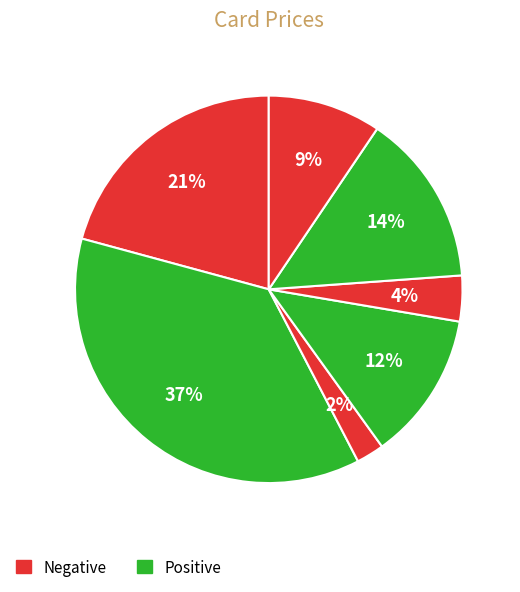

To the nearest percent, what is the average slice percentage?

14%